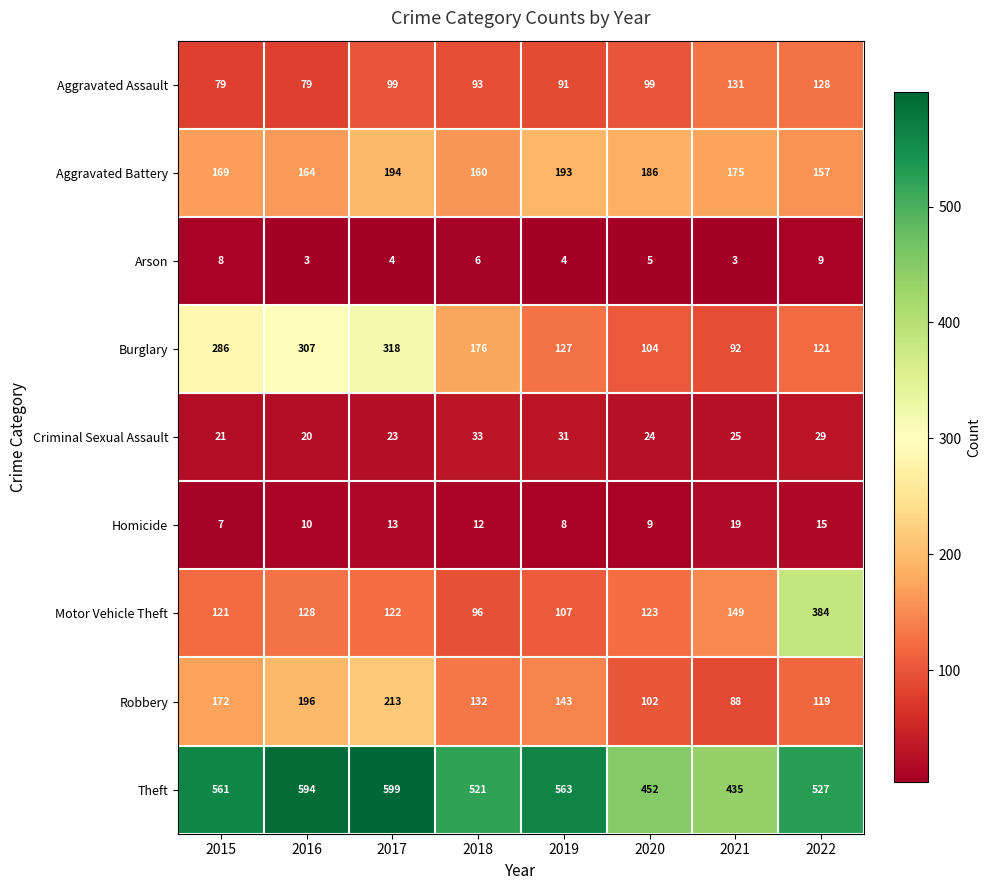

What is the approximate value of Arson at 2022?

9